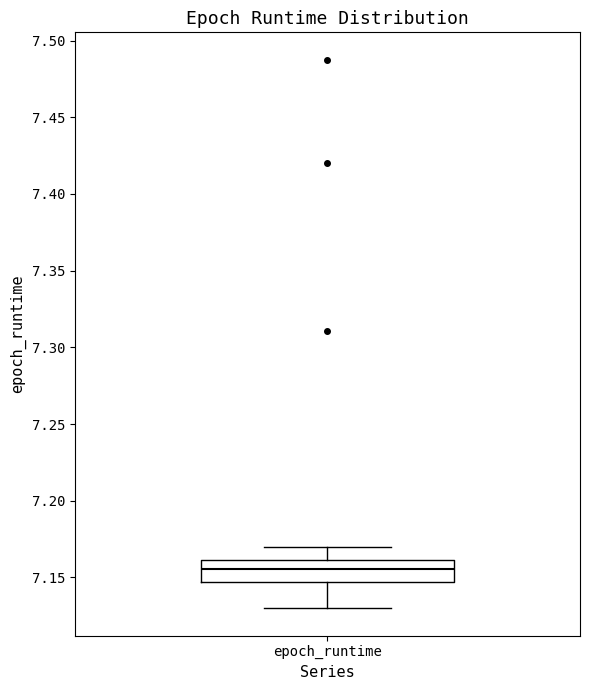

Where does the upper whisker of the box for epoch_runtime end on the y-axis? The values are not printed on the chart, so give them approximately, as read against the axis.

7.170